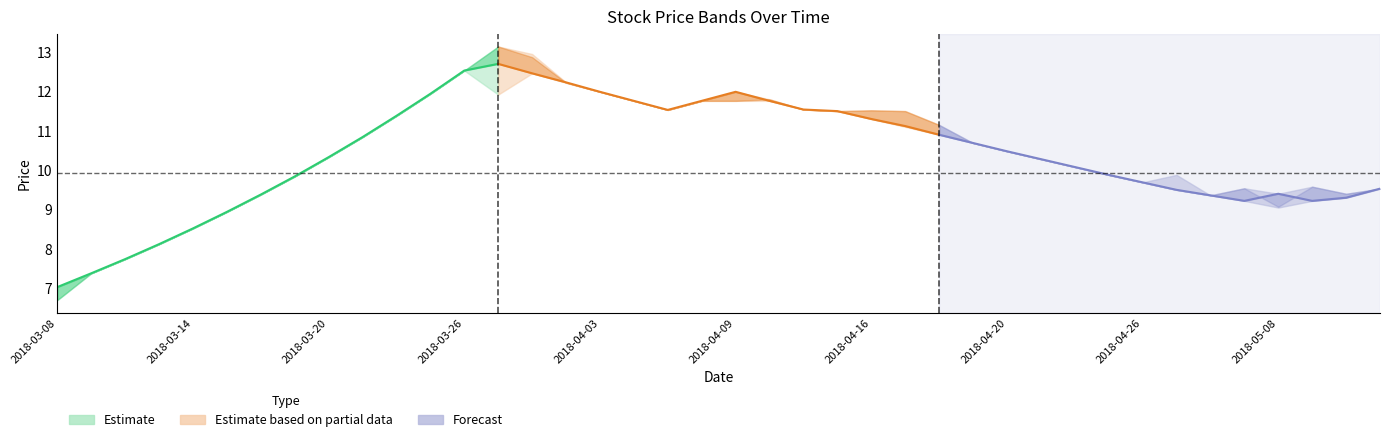

True or false: high and close cross at least once.

False